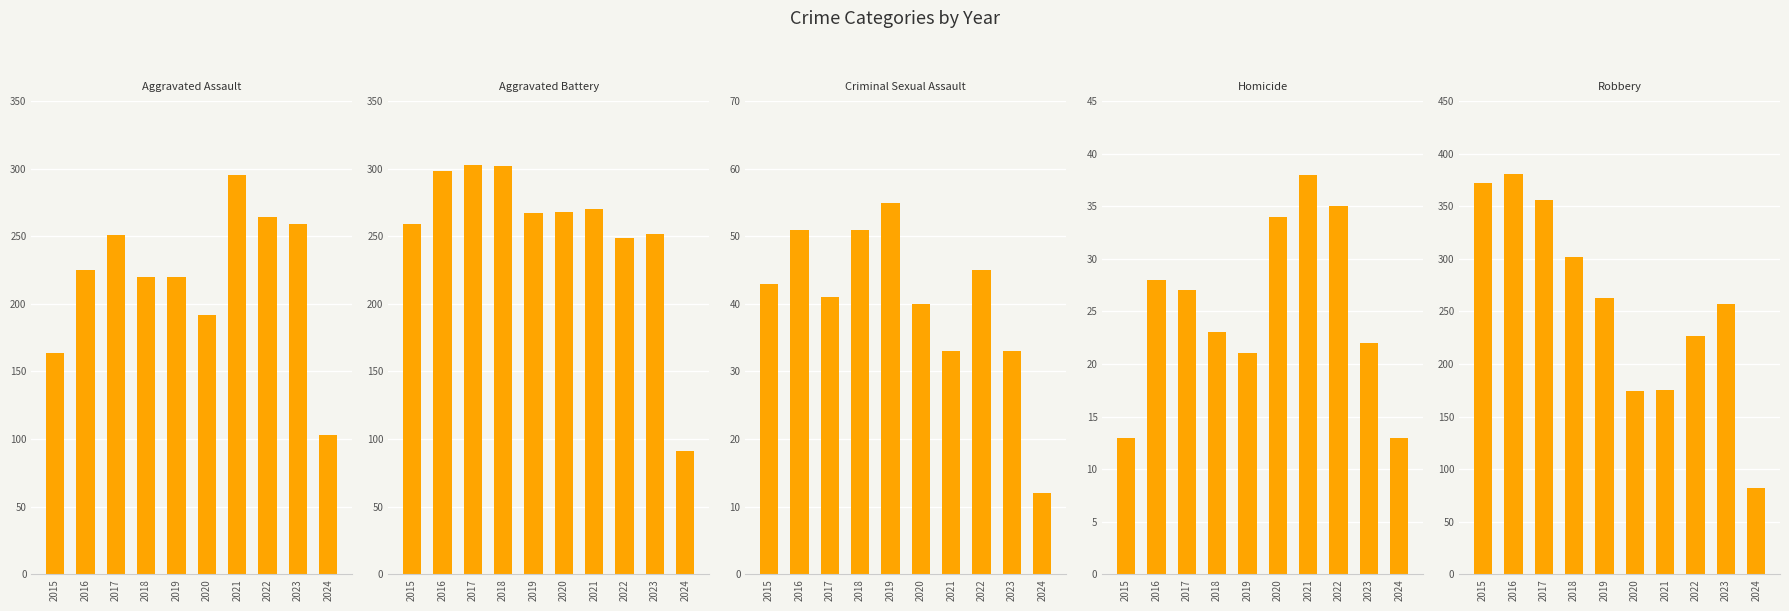

At which label does Homicide reach its peak?

2021